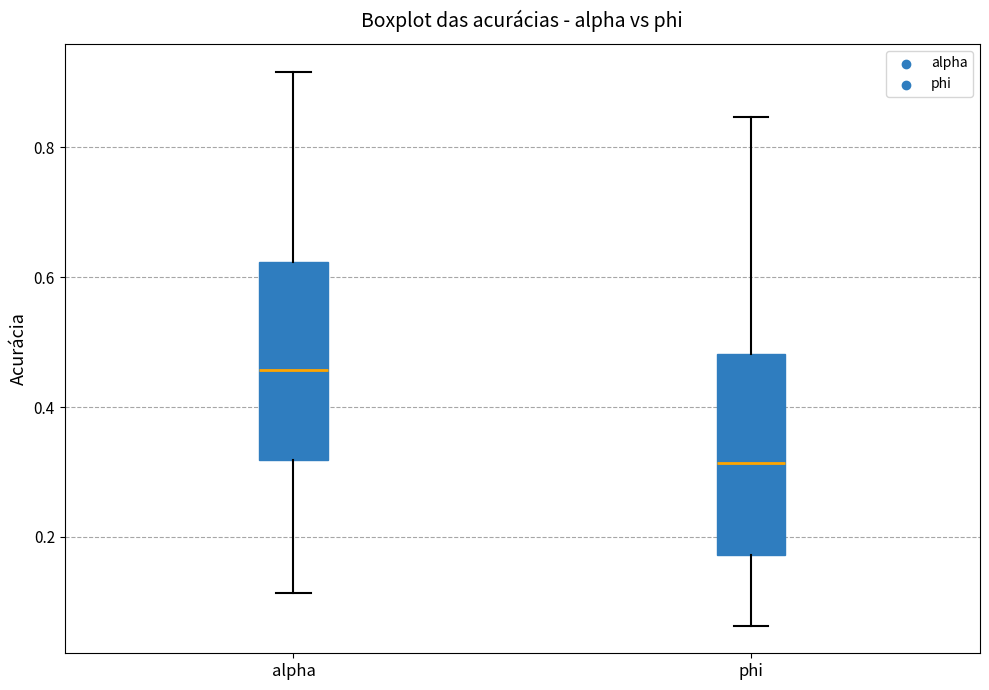

Where does the median line of the box for phi sit on the y-axis? The values are not printed on the chart, so give them approximately, as read against the axis.

0.32